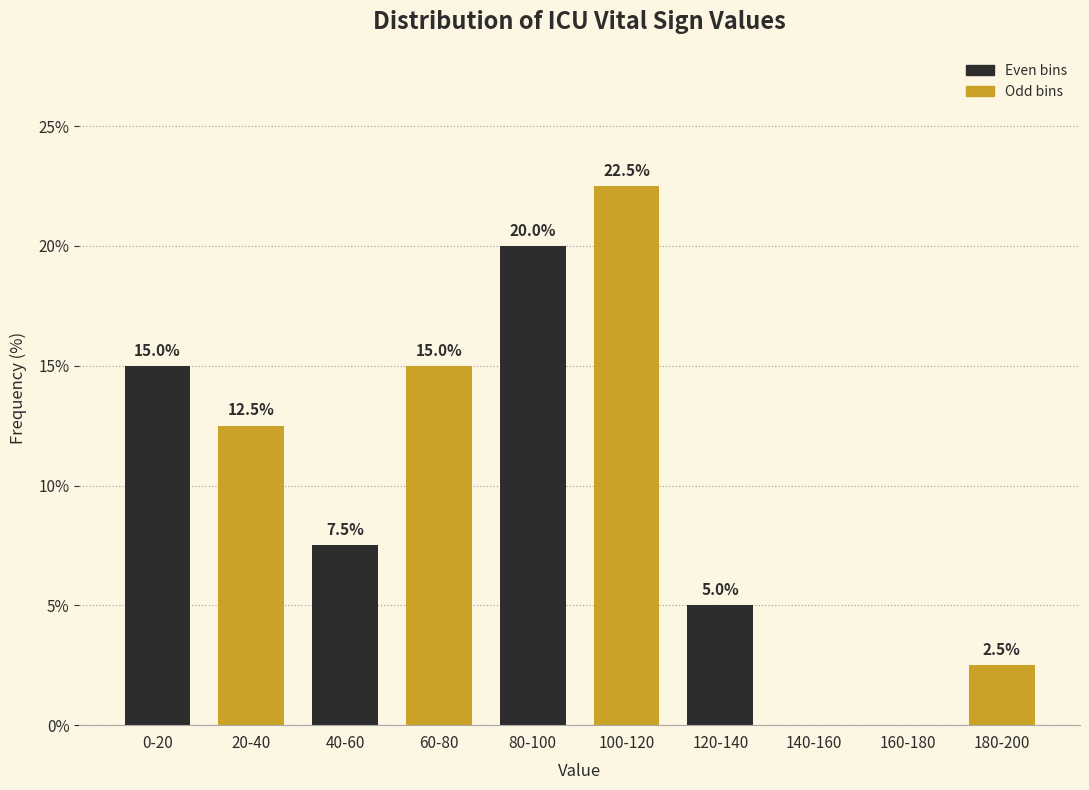

Reading left to right, extract all data points from this chart.

0-20=15.0	20-40=12.5	40-60=7.5	60-80=15.0	80-100=20.0	100-120=22.5	120-140=5.0	140-160=0.0	160-180=0.0	180-200=2.5